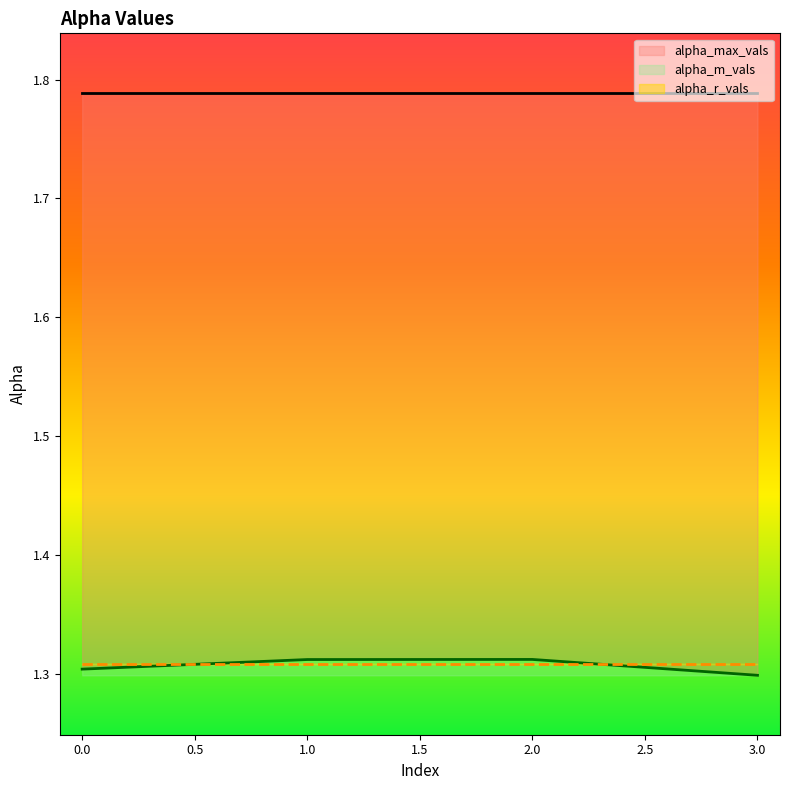

At how many categories does at least one series exceed 1?

4